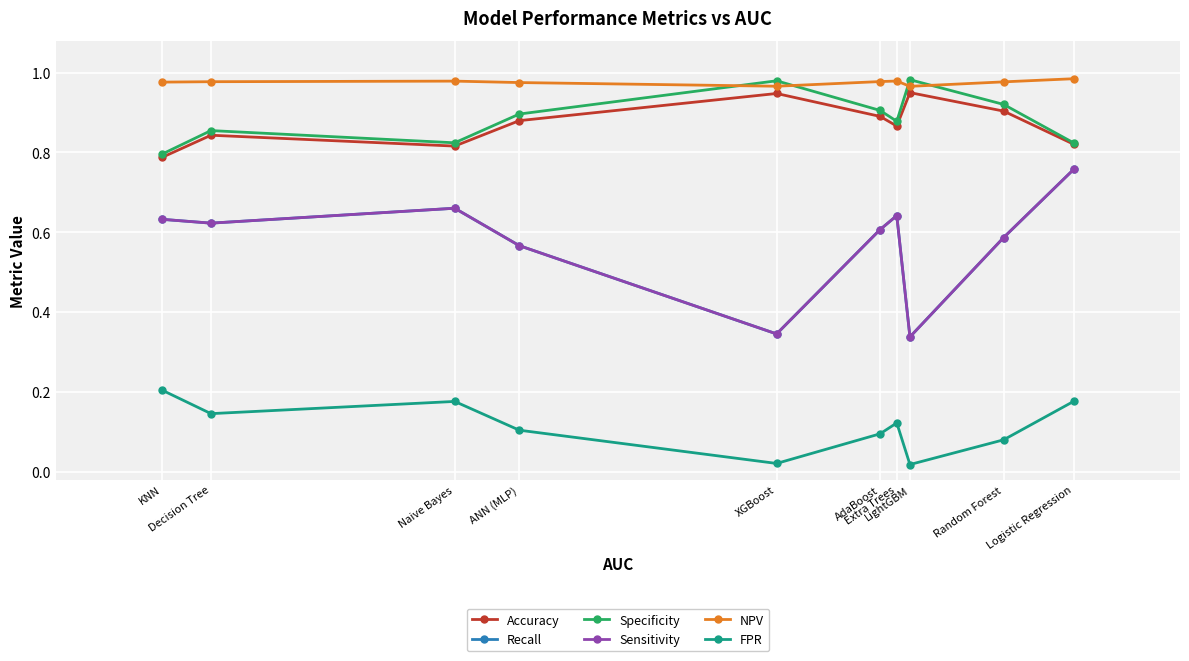

How many categories are shown in the chart?

10